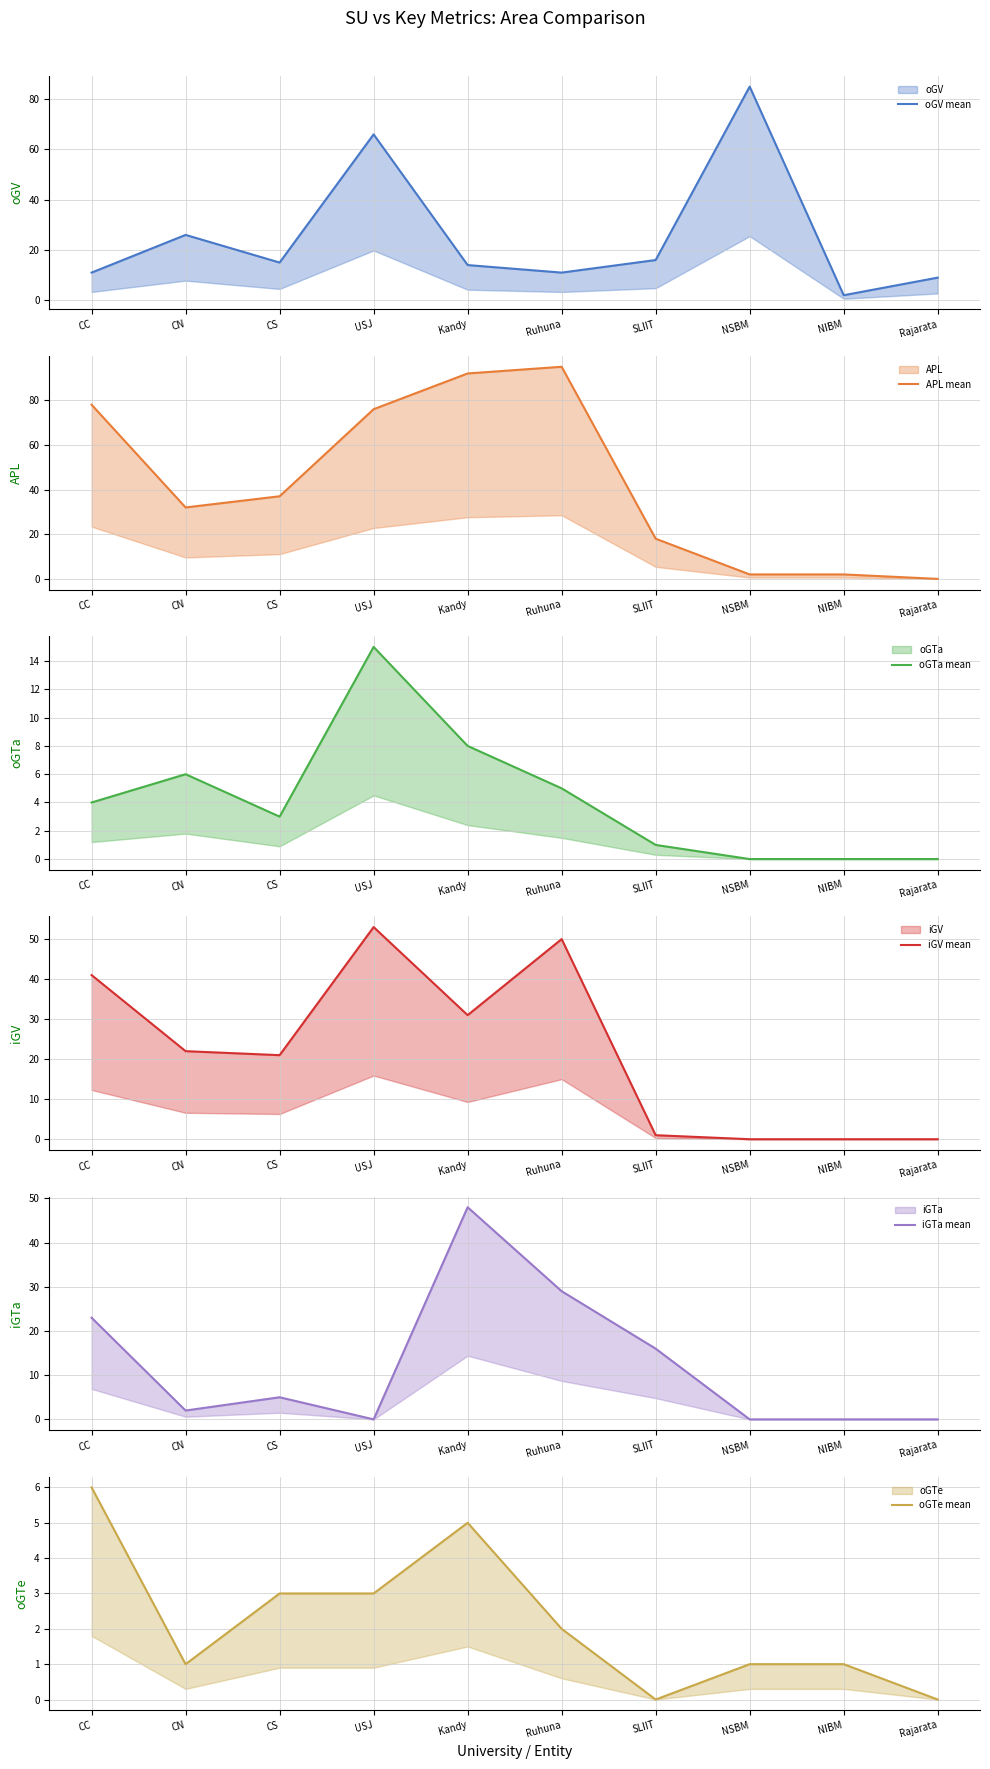

At which category does oGTa mean reach its first local valley?

CS